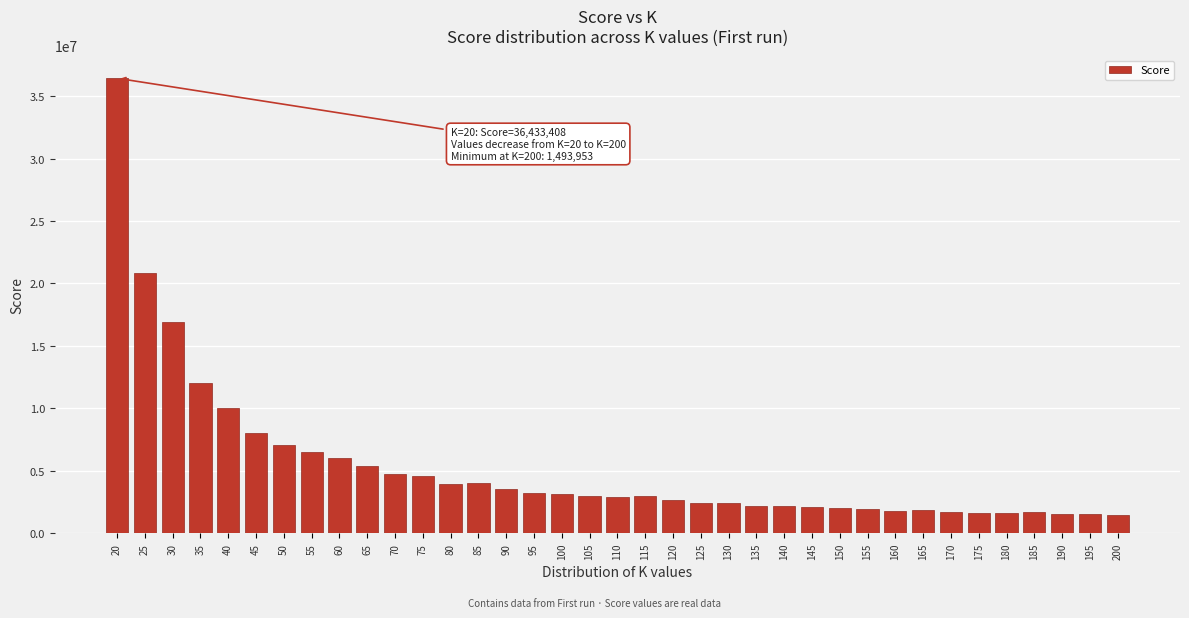

What is the maximum value shown in the chart?

36433407.7